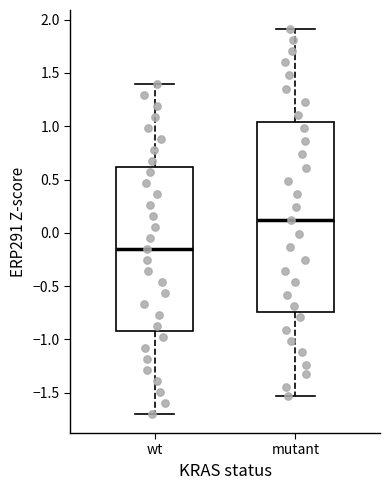

Comparing the boxes themselves (not the whiskers), which one is the tallest?

mutant